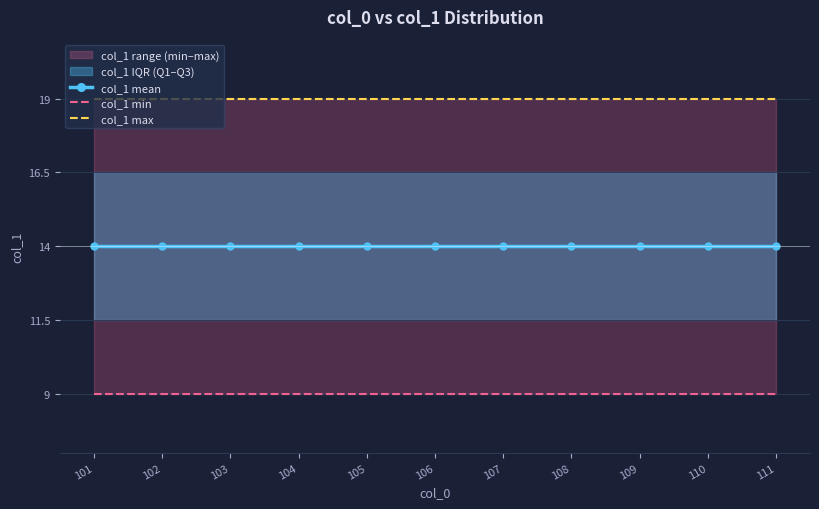

Which label corresponds to the smallest value in the chart?

101